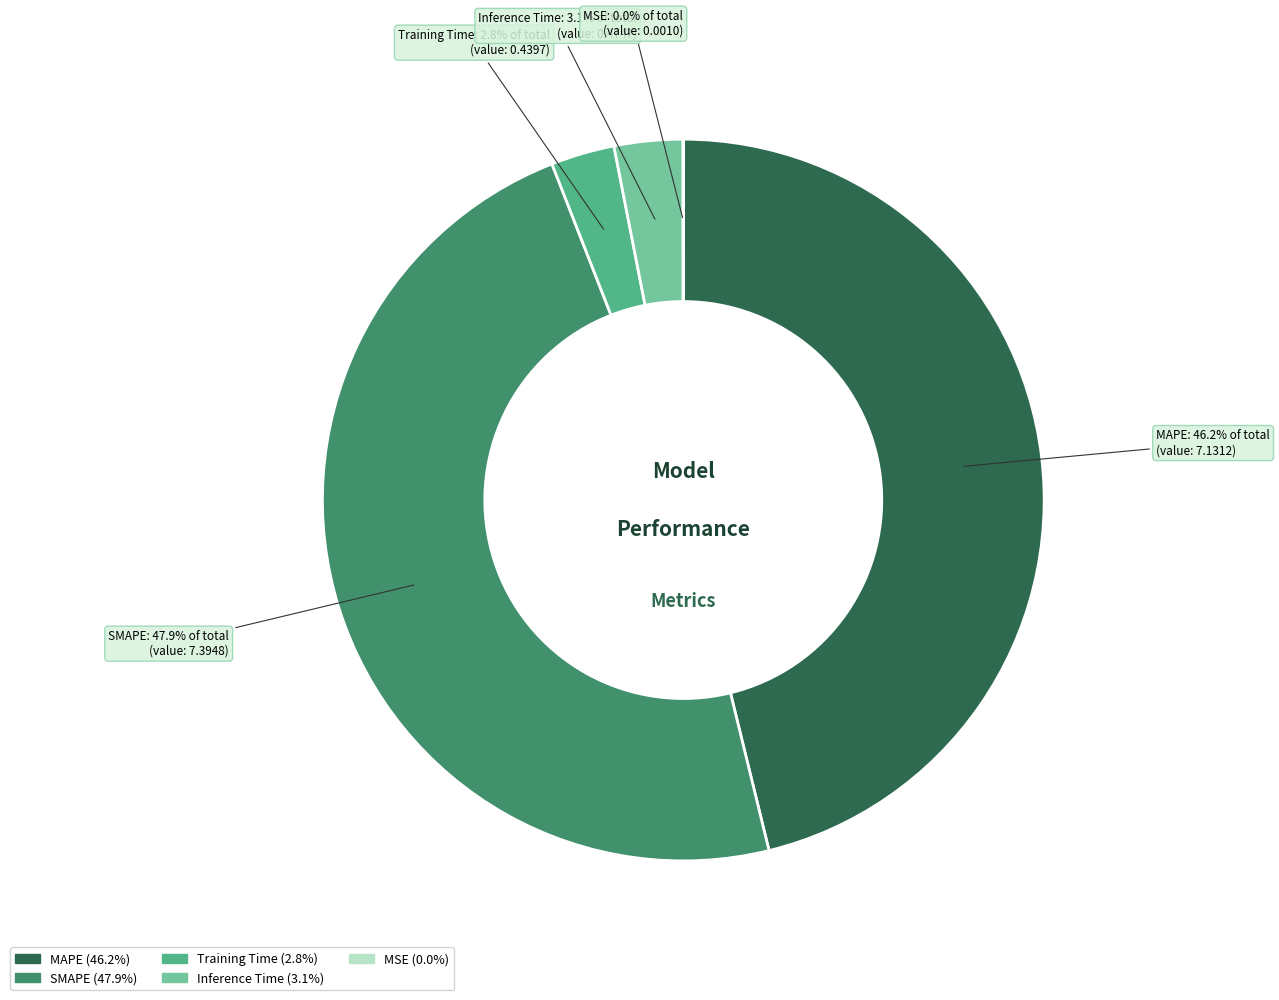

What is the ratio of the value at MAPE to the value at SMAPE?

1.0